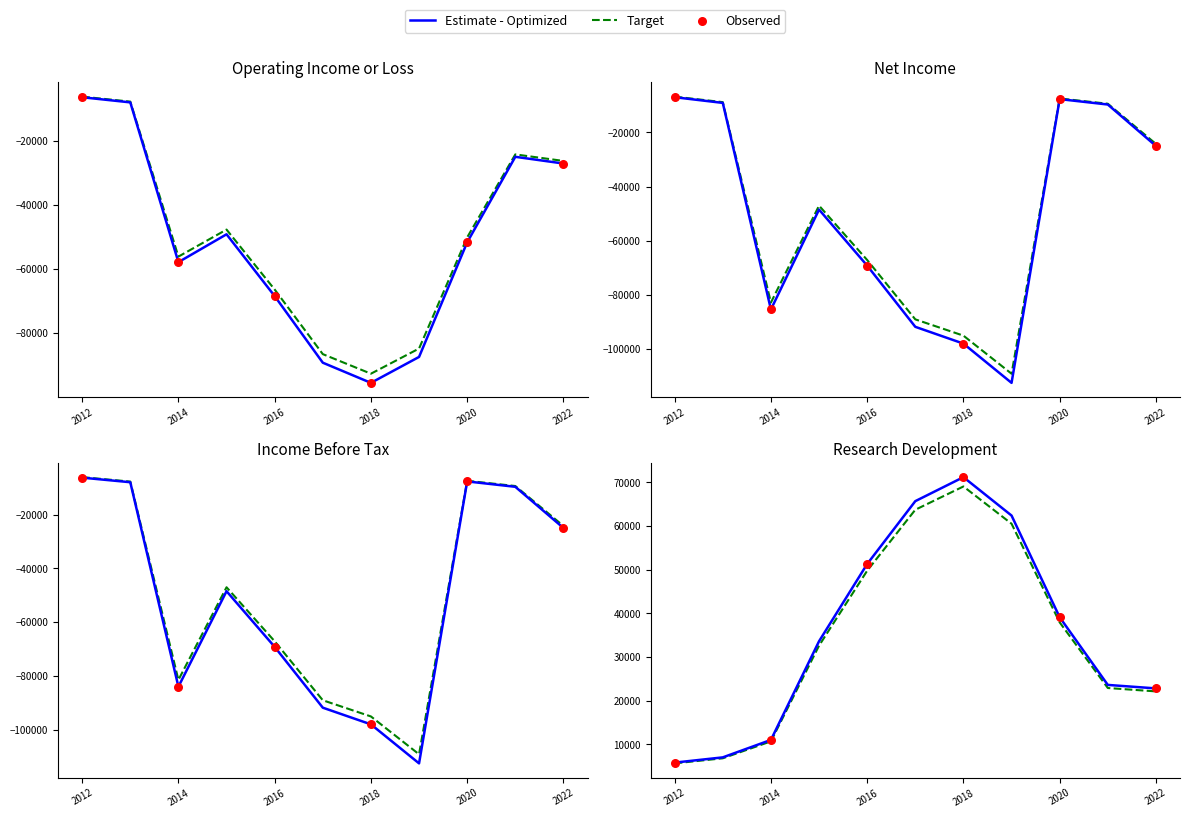

Which series reaches the maximum Y coordinate?

Research Development